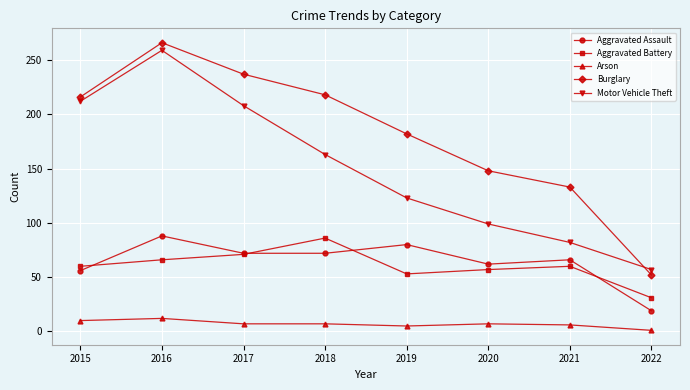

At which label does Burglary reach its peak?

2016